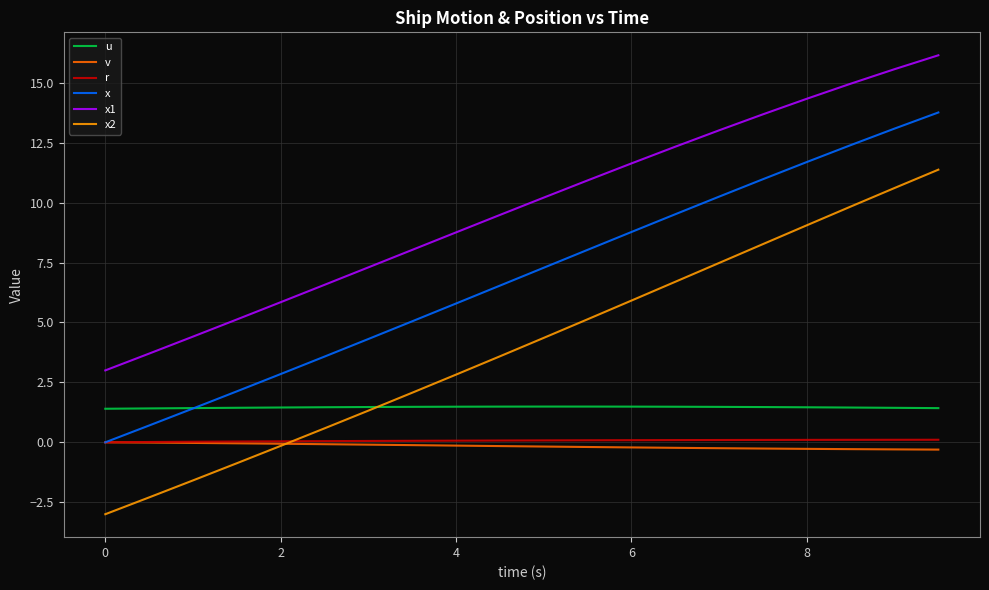

Which series has the widest spread of values?

x2